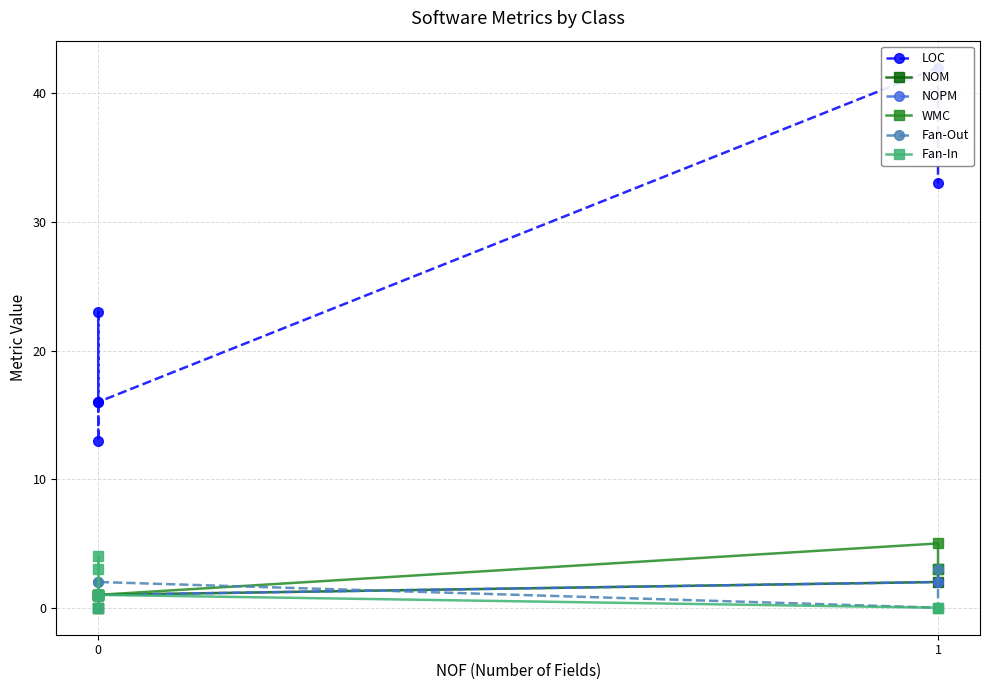

True or false: Fan-In has a value of 3 at 0.

True